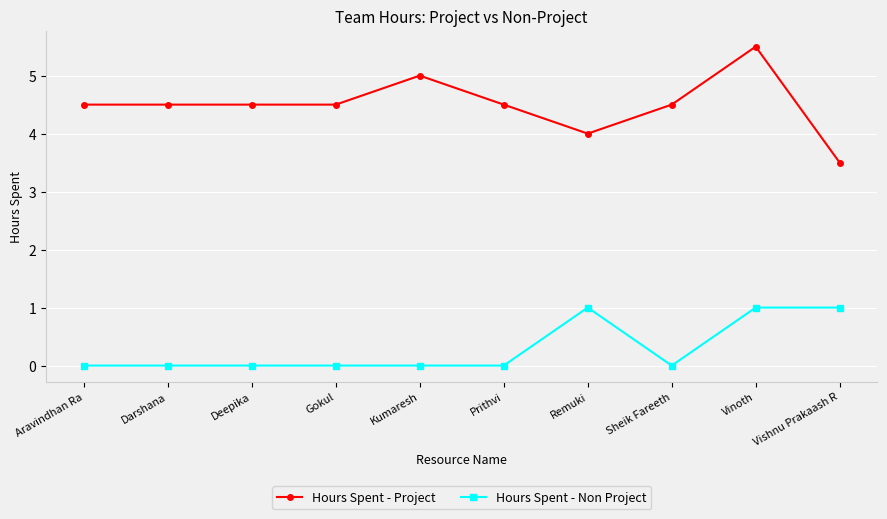

How many series are shown in this chart?

2